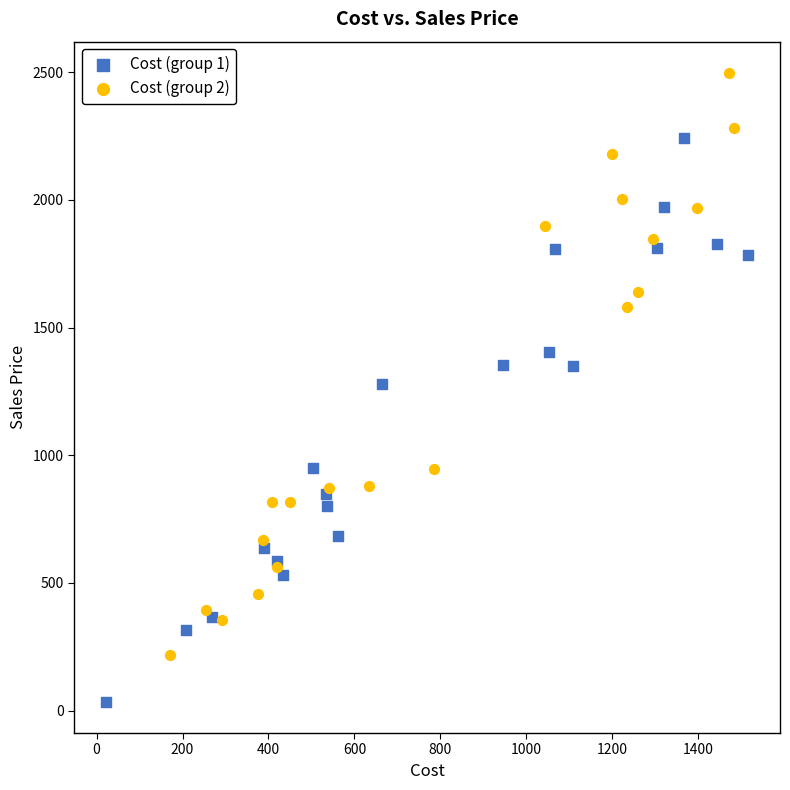

Which series contains the lowest Y value?

Cost (group 1)